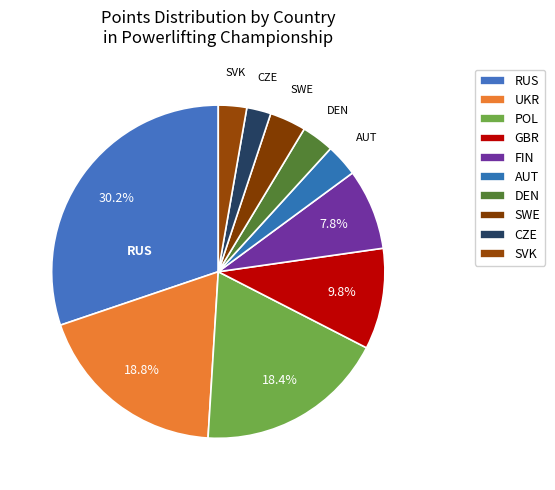

The AUT slice represents 1% of the pie. True or false?

False